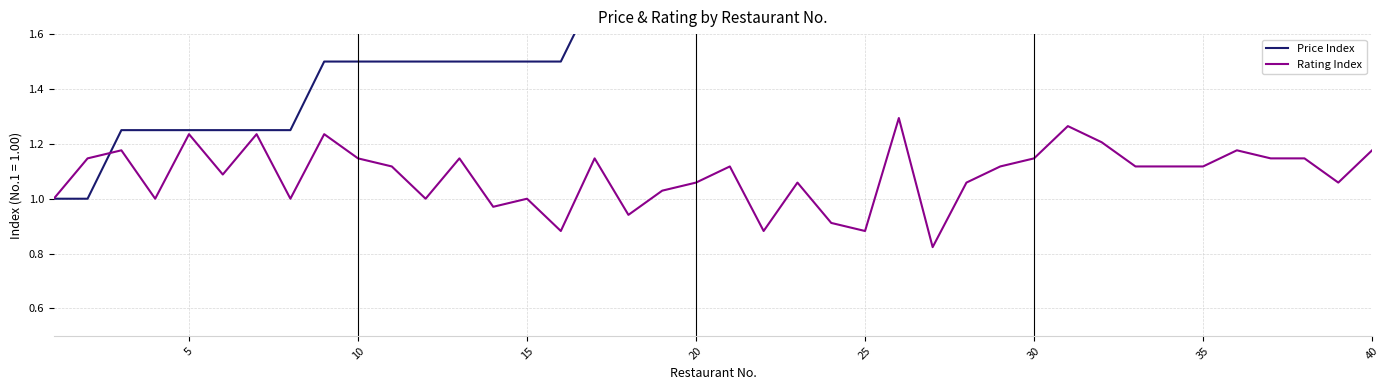

At how many categories does at least one series exceed 1?

39